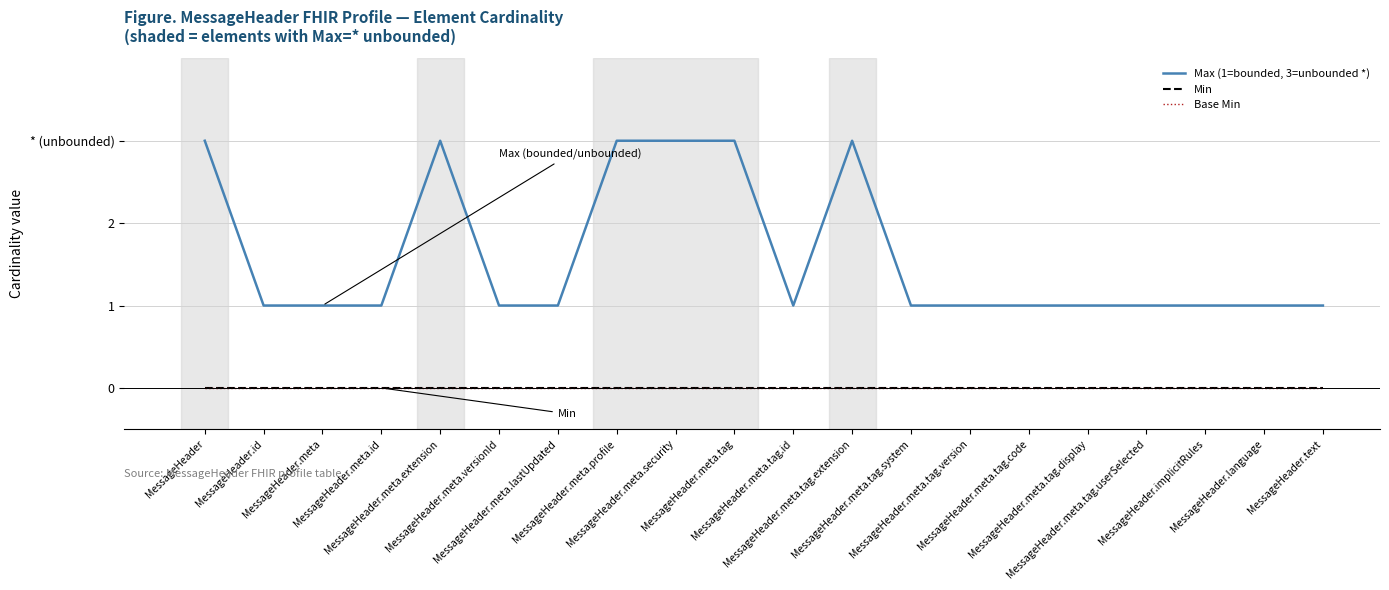

Does the chart have visible grid lines?

Yes